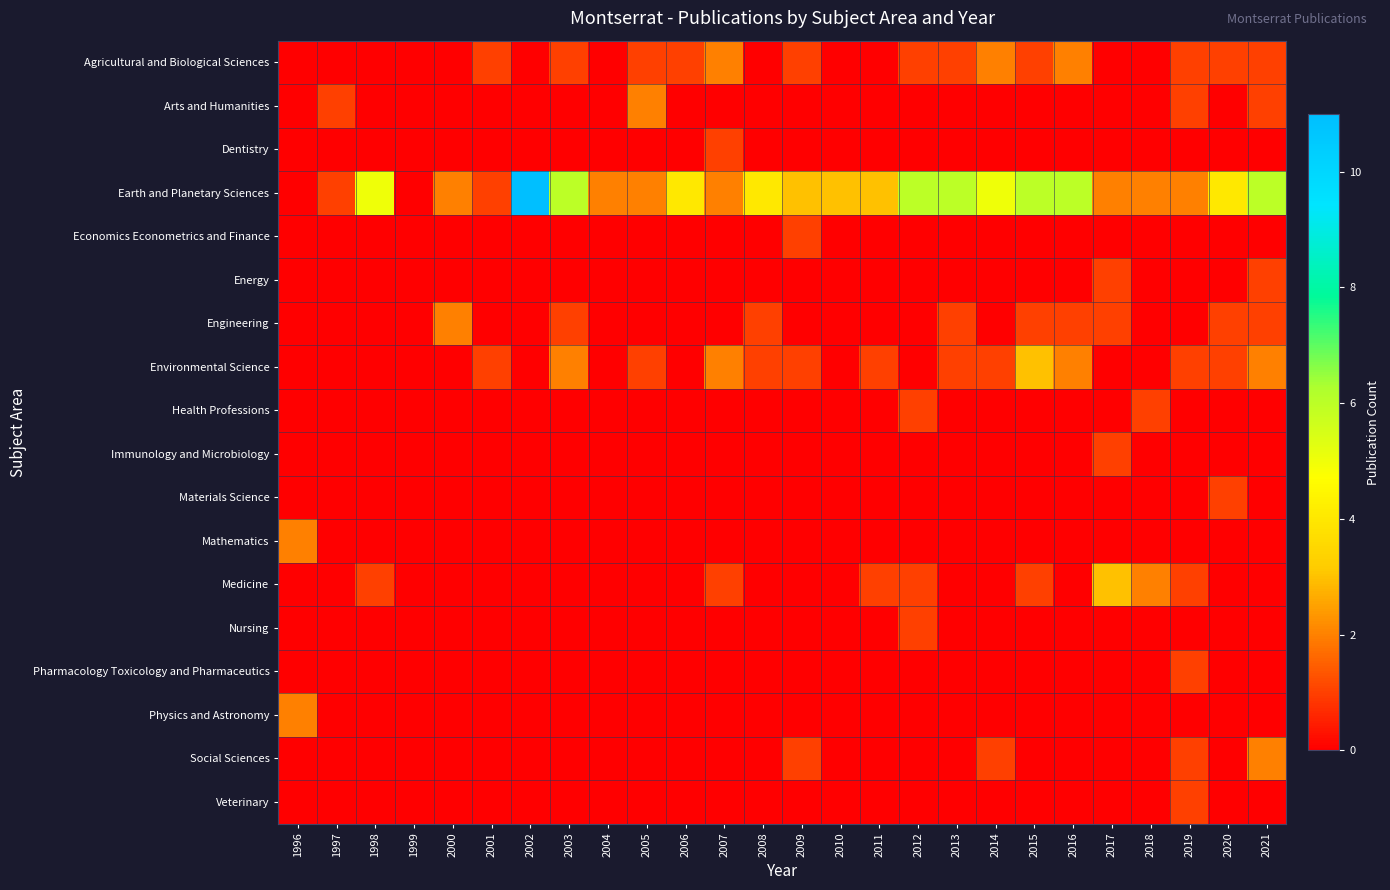

Reading right to left, transcribe all the data shown in this chart.

Agricultural and Biological Sciences: 2021=1	2020=1	2019=1	2018=0	2017=0	2016=2	2015=1	2014=2	2013=1	2012=1	2011=0	2010=0	2009=1	2008=0	2007=2	2006=1	2005=1	2004=0	2003=1	2002=0	2001=1	2000=0	1999=0	1998=0	1997=0	1996=0
Arts and Humanities: 2021=1	2020=0	2019=1	2018=0	2017=0	2016=0	2015=0	2014=0	2013=0	2012=0	2011=0	2010=0	2009=0	2008=0	2007=0	2006=0	2005=2	2004=0	2003=0	2002=0	2001=0	2000=0	1999=0	1998=0	1997=1	1996=0
Dentistry: 2021=0	2020=0	2019=0	2018=0	2017=0	2016=0	2015=0	2014=0	2013=0	2012=0	2011=0	2010=0	2009=0	2008=0	2007=1	2006=0	2005=0	2004=0	2003=0	2002=0	2001=0	2000=0	1999=0	1998=0	1997=0	1996=0
Earth and Planetary Sciences: 2021=6	2020=4	2019=2	2018=2	2017=2	2016=6	2015=6	2014=5	2013=6	2012=6	2011=3	2010=3	2009=3	2008=4	2007=2	2006=4	2005=2	2004=2	2003=6	2002=11	2001=1	2000=2	1999=0	1998=5	1997=1	1996=0
Economics Econometrics and Finance: 2021=0	2020=0	2019=0	2018=0	2017=0	2016=0	2015=0	2014=0	2013=0	2012=0	2011=0	2010=0	2009=1	2008=0	2007=0	2006=0	2005=0	2004=0	2003=0	2002=0	2001=0	2000=0	1999=0	1998=0	1997=0	1996=0
Energy: 2021=1	2020=0	2019=0	2018=0	2017=1	2016=0	2015=0	2014=0	2013=0	2012=0	2011=0	2010=0	2009=0	2008=0	2007=0	2006=0	2005=0	2004=0	2003=0	2002=0	2001=0	2000=0	1999=0	1998=0	1997=0	1996=0
Engineering: 2021=1	2020=1	2019=0	2018=0	2017=1	2016=1	2015=1	2014=0	2013=1	2012=0	2011=0	2010=0	2009=0	2008=1	2007=0	2006=0	2005=0	2004=0	2003=1	2002=0	2001=0	2000=2	1999=0	1998=0	1997=0	1996=0
Environmental Science: 2021=2	2020=1	2019=1	2018=0	2017=0	2016=2	2015=3	2014=1	2013=1	2012=0	2011=1	2010=0	2009=1	2008=1	2007=2	2006=0	2005=1	2004=0	2003=2	2002=0	2001=1	2000=0	1999=0	1998=0	1997=0	1996=0
Health Professions: 2021=0	2020=0	2019=0	2018=1	2017=0	2016=0	2015=0	2014=0	2013=0	2012=1	2011=0	2010=0	2009=0	2008=0	2007=0	2006=0	2005=0	2004=0	2003=0	2002=0	2001=0	2000=0	1999=0	1998=0	1997=0	1996=0
Immunology and Microbiology: 2021=0	2020=0	2019=0	2018=0	2017=1	2016=0	2015=0	2014=0	2013=0	2012=0	2011=0	2010=0	2009=0	2008=0	2007=0	2006=0	2005=0	2004=0	2003=0	2002=0	2001=0	2000=0	1999=0	1998=0	1997=0	1996=0
Materials Science: 2021=0	2020=1	2019=0	2018=0	2017=0	2016=0	2015=0	2014=0	2013=0	2012=0	2011=0	2010=0	2009=0	2008=0	2007=0	2006=0	2005=0	2004=0	2003=0	2002=0	2001=0	2000=0	1999=0	1998=0	1997=0	1996=0
Mathematics: 2021=0	2020=0	2019=0	2018=0	2017=0	2016=0	2015=0	2014=0	2013=0	2012=0	2011=0	2010=0	2009=0	2008=0	2007=0	2006=0	2005=0	2004=0	2003=0	2002=0	2001=0	2000=0	1999=0	1998=0	1997=0	1996=2
Medicine: 2021=0	2020=0	2019=1	2018=2	2017=3	2016=0	2015=1	2014=0	2013=0	2012=1	2011=1	2010=0	2009=0	2008=0	2007=1	2006=0	2005=0	2004=0	2003=0	2002=0	2001=0	2000=0	1999=0	1998=1	1997=0	1996=0
Nursing: 2021=0	2020=0	2019=0	2018=0	2017=0	2016=0	2015=0	2014=0	2013=0	2012=1	2011=0	2010=0	2009=0	2008=0	2007=0	2006=0	2005=0	2004=0	2003=0	2002=0	2001=0	2000=0	1999=0	1998=0	1997=0	1996=0
Pharmacology Toxicology and Pharmaceutics: 2021=0	2020=0	2019=1	2018=0	2017=0	2016=0	2015=0	2014=0	2013=0	2012=0	2011=0	2010=0	2009=0	2008=0	2007=0	2006=0	2005=0	2004=0	2003=0	2002=0	2001=0	2000=0	1999=0	1998=0	1997=0	1996=0
Physics and Astronomy: 2021=0	2020=0	2019=0	2018=0	2017=0	2016=0	2015=0	2014=0	2013=0	2012=0	2011=0	2010=0	2009=0	2008=0	2007=0	2006=0	2005=0	2004=0	2003=0	2002=0	2001=0	2000=0	1999=0	1998=0	1997=0	1996=2
Social Sciences: 2021=2	2020=0	2019=1	2018=0	2017=0	2016=0	2015=0	2014=1	2013=0	2012=0	2011=0	2010=0	2009=1	2008=0	2007=0	2006=0	2005=0	2004=0	2003=0	2002=0	2001=0	2000=0	1999=0	1998=0	1997=0	1996=0
Veterinary: 2021=0	2020=0	2019=1	2018=0	2017=0	2016=0	2015=0	2014=0	2013=0	2012=0	2011=0	2010=0	2009=0	2008=0	2007=0	2006=0	2005=0	2004=0	2003=0	2002=0	2001=0	2000=0	1999=0	1998=0	1997=0	1996=0